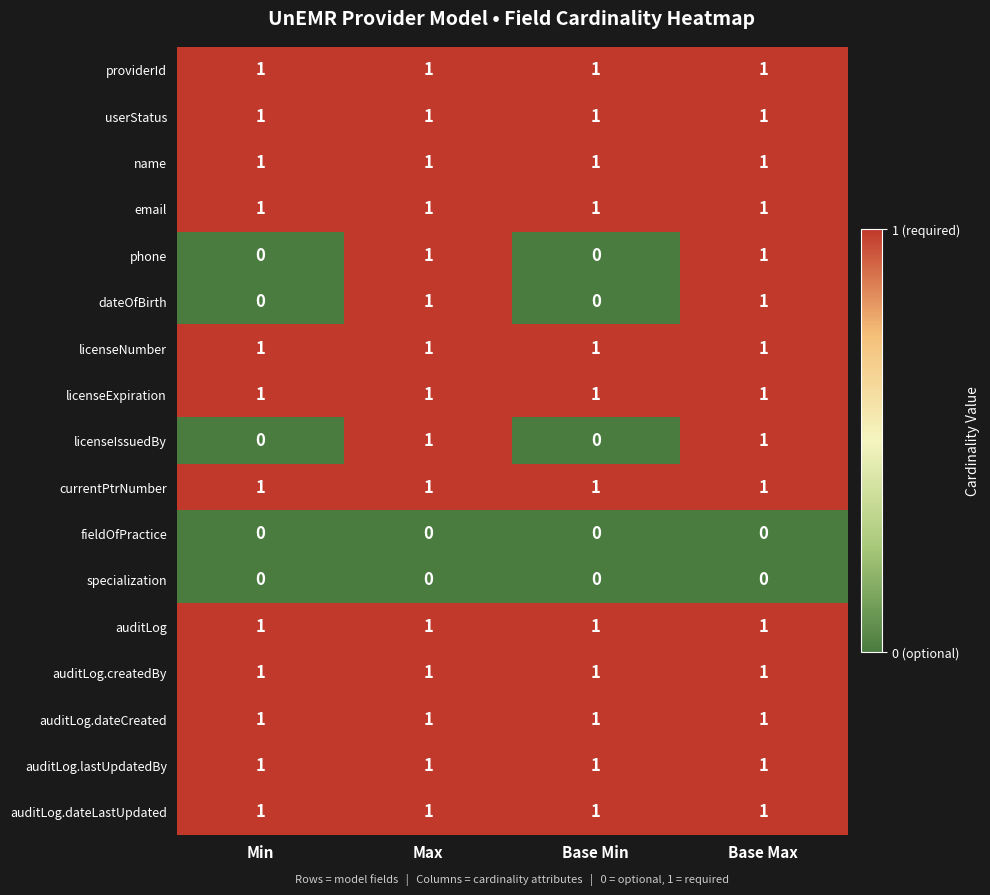

At how many categories does at least one series exceed 0?

4